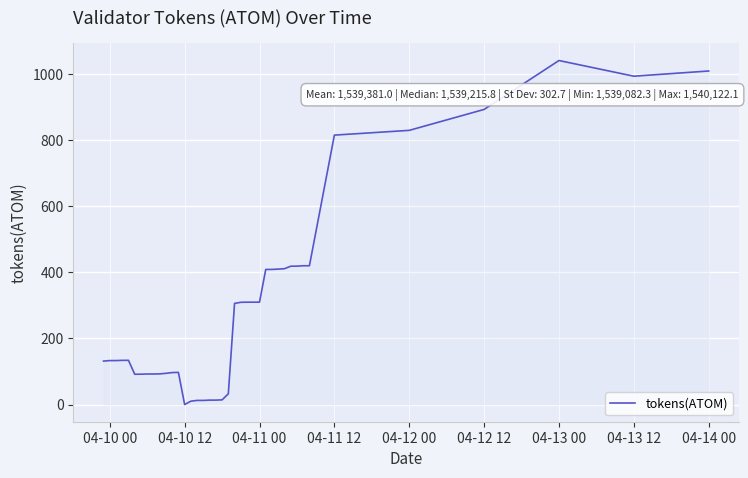

What is the greatest value displayed?

1039.8